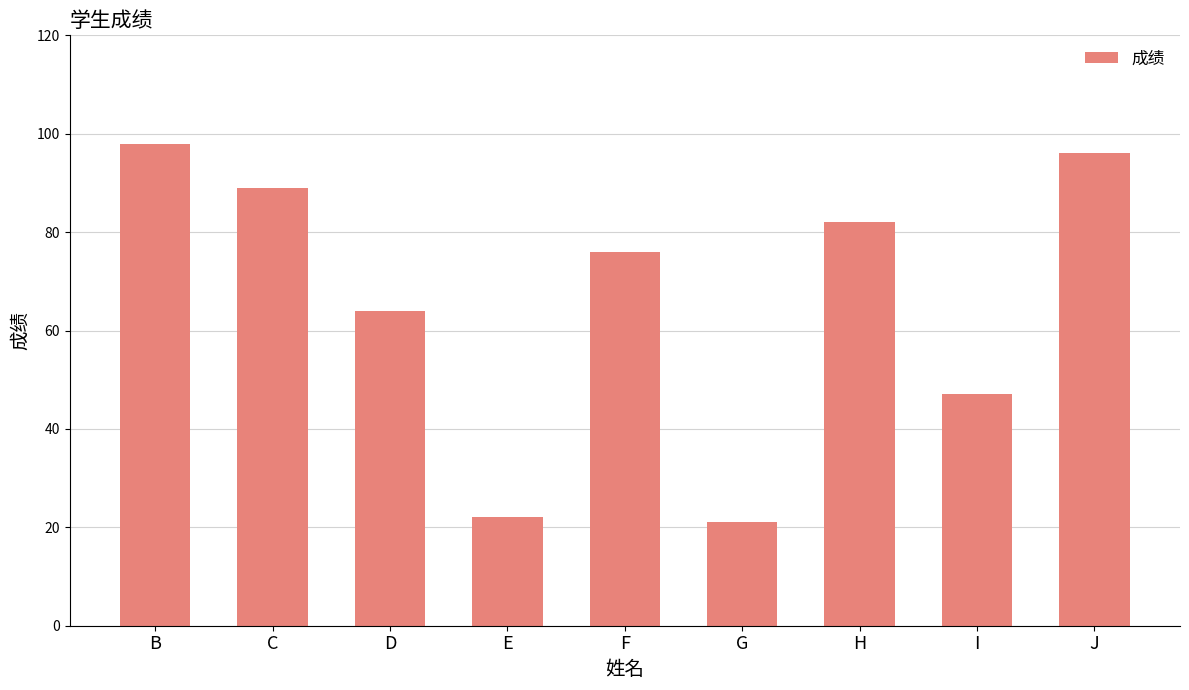

What is the maximum value shown in the chart?

98